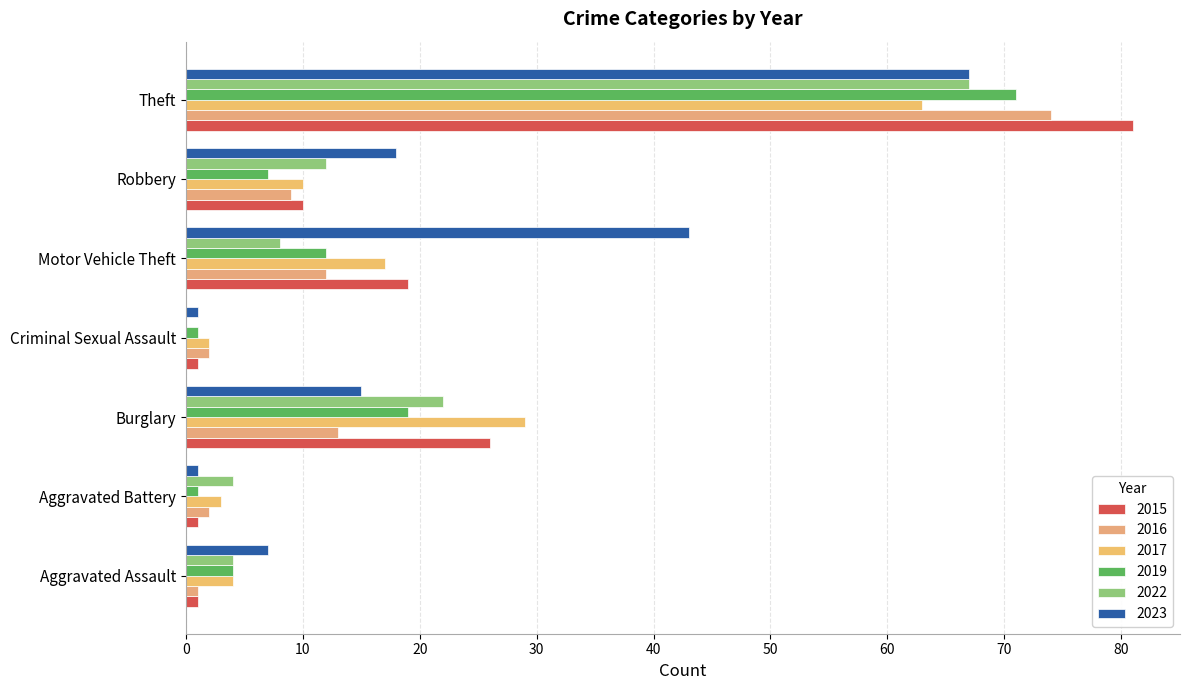

Is the value of 2017 at Criminal Sexual Assault greater than the value of 2015 at Theft?

No